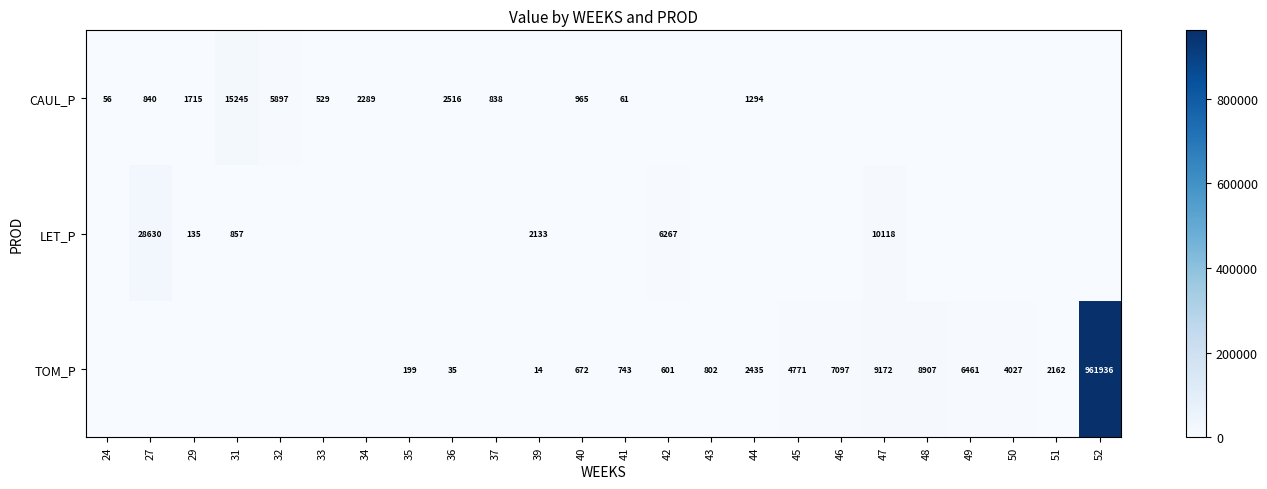

Is it true that CAUL_P equals 505 at 29?

False